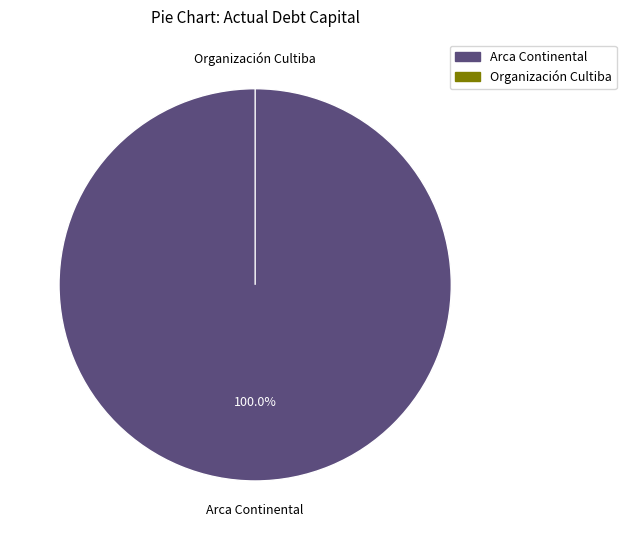

How many segments does this pie chart have?

2